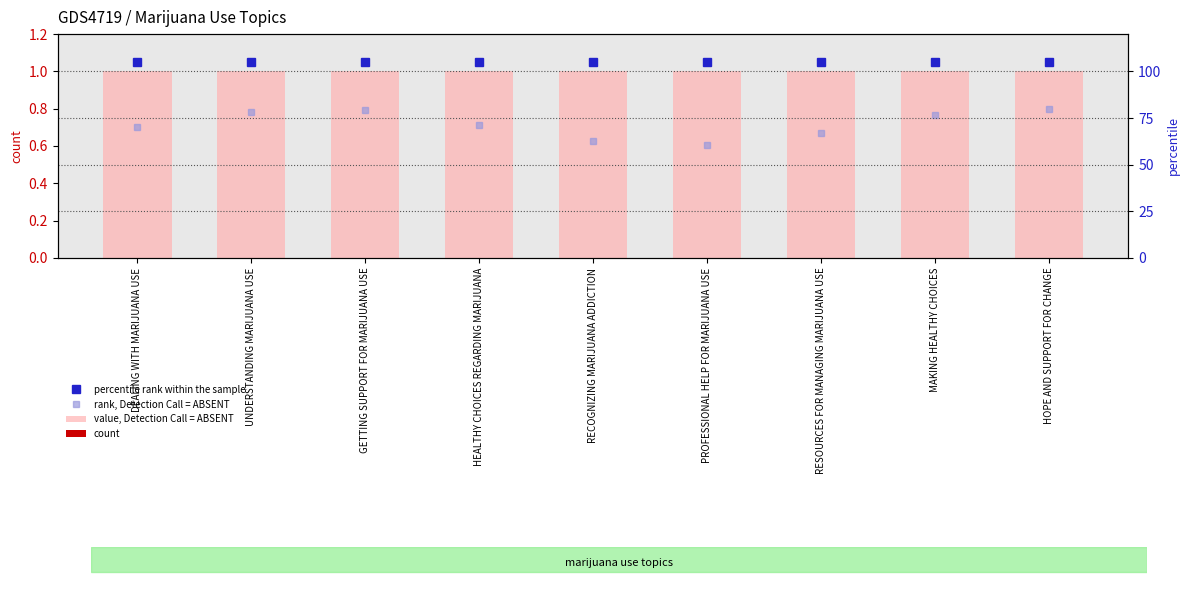

Reading left to right, list all the values displayed in this chart.

value, Detection Call = ABSENT: DEALING WITH MARIJUANA USE=1	UNDERSTANDING MARIJUANA USE=1	GETTING SUPPORT FOR MARIJUANA USE=1	HEALTHY CHOICES REGARDING MARIJUANA=1	RECOGNIZING MARIJUANA ADDICTION=1	PROFESSIONAL HELP FOR MARIJUANA USE=1	RESOURCES FOR MANAGING MARIJUANA USE=1	MAKING HEALTHY CHOICES=1	HOPE AND SUPPORT FOR CHANGE=1
count: DEALING WITH MARIJUANA USE=0	UNDERSTANDING MARIJUANA USE=0	GETTING SUPPORT FOR MARIJUANA USE=0	HEALTHY CHOICES REGARDING MARIJUANA=0	RECOGNIZING MARIJUANA ADDICTION=0	PROFESSIONAL HELP FOR MARIJUANA USE=0	RESOURCES FOR MANAGING MARIJUANA USE=0	MAKING HEALTHY CHOICES=0	HOPE AND SUPPORT FOR CHANGE=0